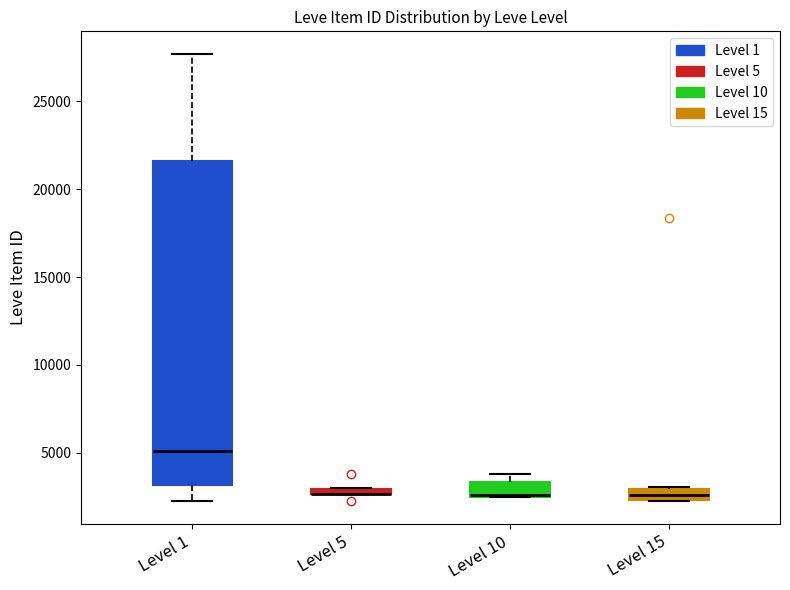

Where is the upper edge of the box for Level 5 on the y-axis? The values are not printed on the chart, so give them approximately, as read against the axis.

3000